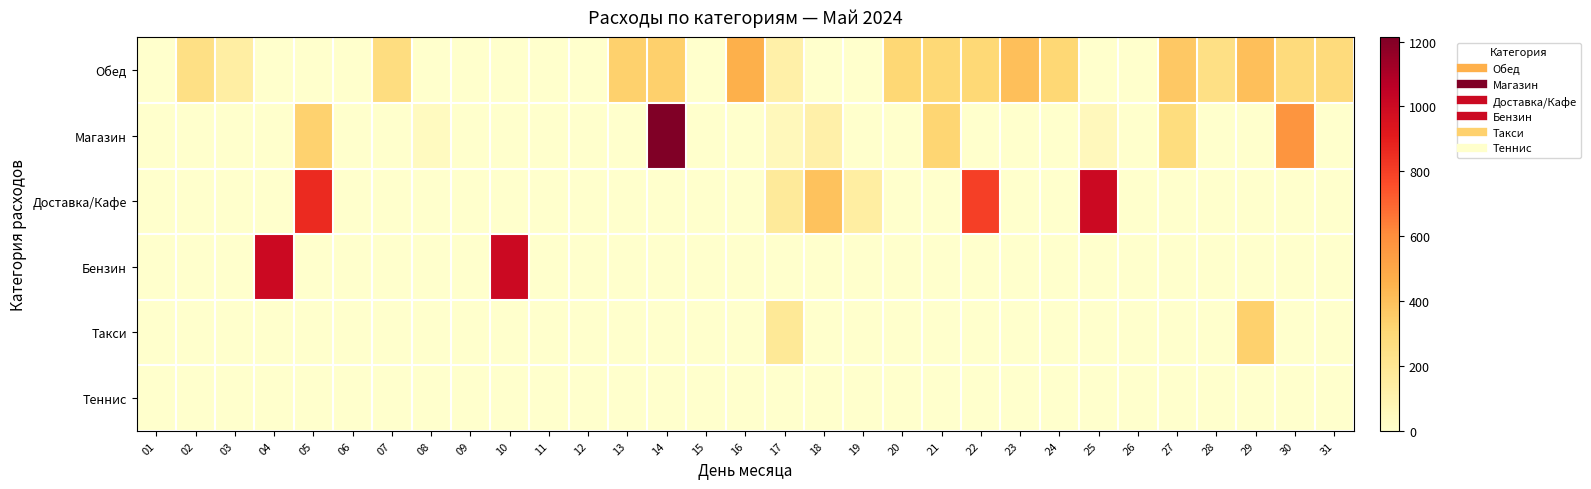

Reading left to right, extract all data points from this chart.

Обед: 01=0	02=248	03=140	04=0	05=0	06=0	07=268	08=0	09=0	10=0	11=0	12=0	13=336	14=341	15=0	16=461	17=127	18=0	19=0	20=305	21=303	22=303	23=405	24=305	25=0	26=0	27=368	28=248	29=405	30=280	31=281
Магазин: 01=0	02=0	03=0	04=0	05=328	06=0	07=0	08=42	09=0	10=0	11=0	12=0	13=0	14=1213	15=0	16=0	17=60	18=120	19=0	20=0	21=315	22=0	23=0	24=0	25=55	26=0	27=273	28=0	29=0	30=570	31=0
Доставка/Кафе: 01=0	02=0	03=0	04=0	05=860	06=0	07=0	08=0	09=0	10=0	11=0	12=0	13=0	14=0	15=0	16=0	17=175	18=390	19=145	20=0	21=0	22=798	23=0	24=0	25=1000	26=0	27=0	28=0	29=0	30=0	31=0
Бензин: 01=0	02=0	03=0	04=1000	05=0	06=0	07=0	08=0	09=0	10=1000	11=0	12=0	13=0	14=0	15=0	16=0	17=0	18=0	19=0	20=0	21=0	22=0	23=0	24=0	25=0	26=0	27=0	28=0	29=0	30=0	31=0
Такси: 01=0	02=0	03=0	04=0	05=0	06=0	07=0	08=0	09=0	10=0	11=0	12=0	13=0	14=0	15=0	16=0	17=183	18=0	19=0	20=0	21=0	22=0	23=0	24=0	25=0	26=0	27=0	28=0	29=332	30=0	31=0
Теннис: 01=0	02=0	03=0	04=0	05=0	06=0	07=0	08=0	09=0	10=0	11=0	12=0	13=0	14=0	15=0	16=0	17=0	18=0	19=0	20=0	21=0	22=0	23=0	24=0	25=0	26=0	27=0	28=0	29=0	30=0	31=0